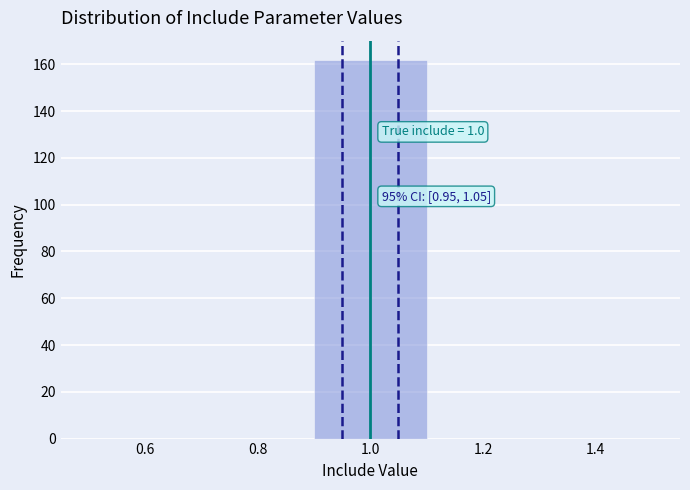

Over which range of the x-axis is the bar tallest?

0.9 to 1.1